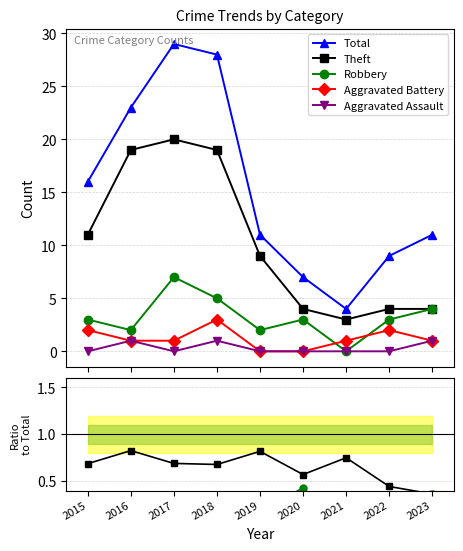

What is the total value across all series at 2015?

32